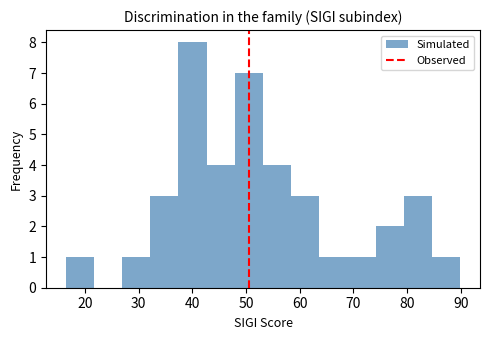

Reading left to right, list every bar in this chart as the range it spans on the x-axis followed by its height. Neither the bar edges nor the heights are printed on the chart, so give them approximately, as read against the axes.

16 to 22: 1
22 to 27: 0
27 to 32: 1
32 to 37: 3
37 to 43: 8
43 to 48: 4
48 to 53: 7
53 to 58: 4
58 to 64: 3
64 to 69: 1
69 to 74: 1
74 to 79: 2
79 to 85: 3
85 to 90: 1